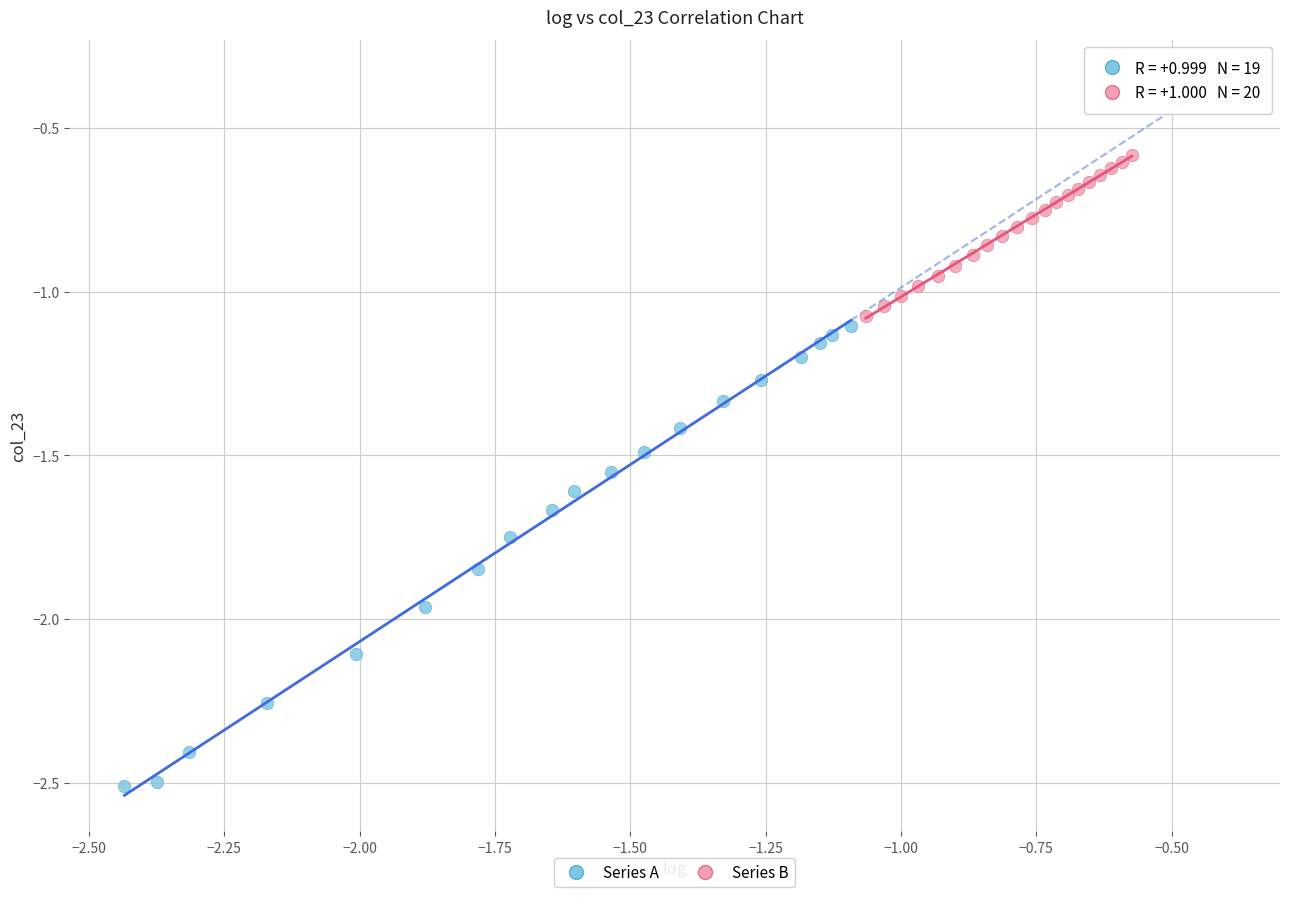

Which series reaches the maximum Y coordinate?

Series B